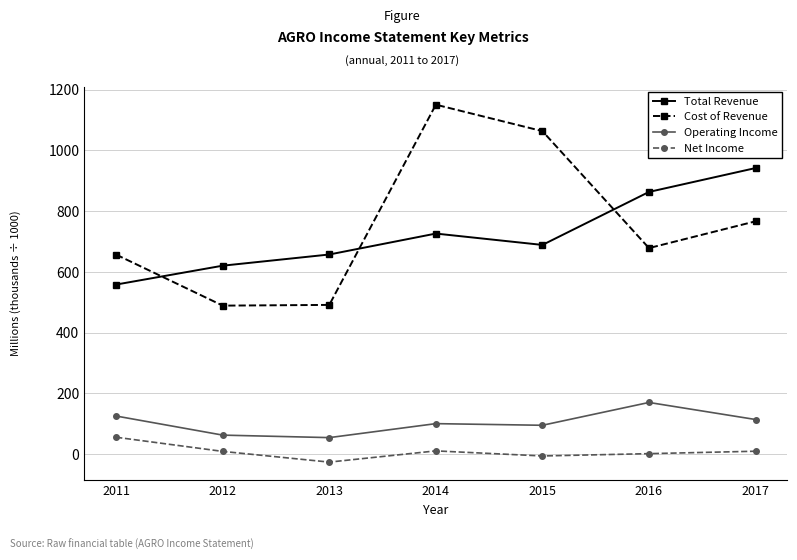

The value of Cost of Revenue at 2011 is 1168.2. True or false?

False